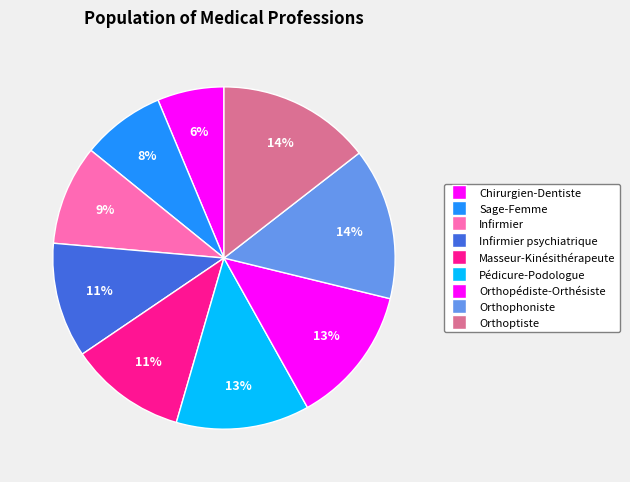

How many slices are in this pie chart?

9